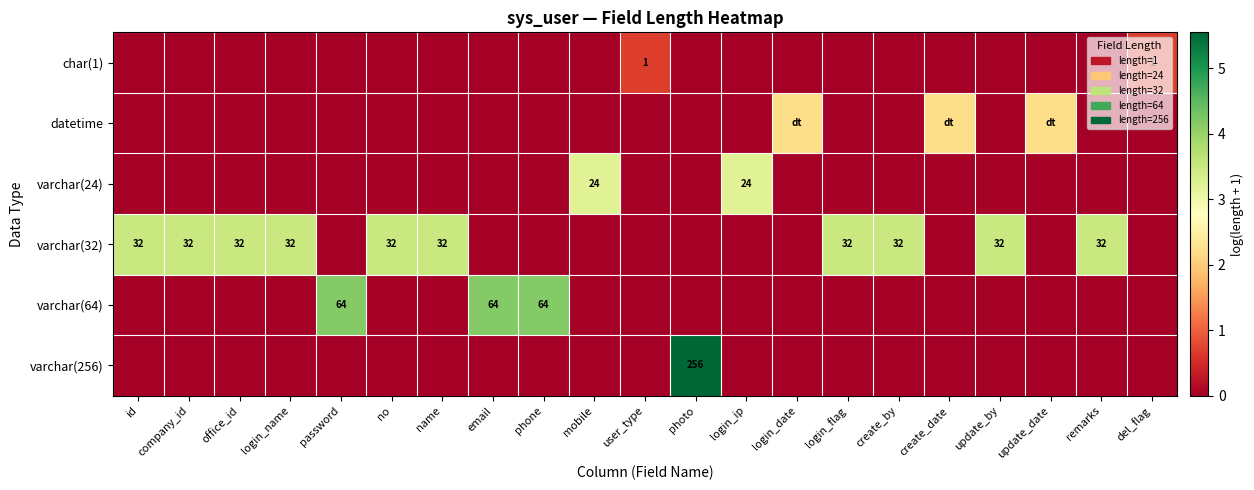

Which label corresponds to the largest value in the chart?

photo